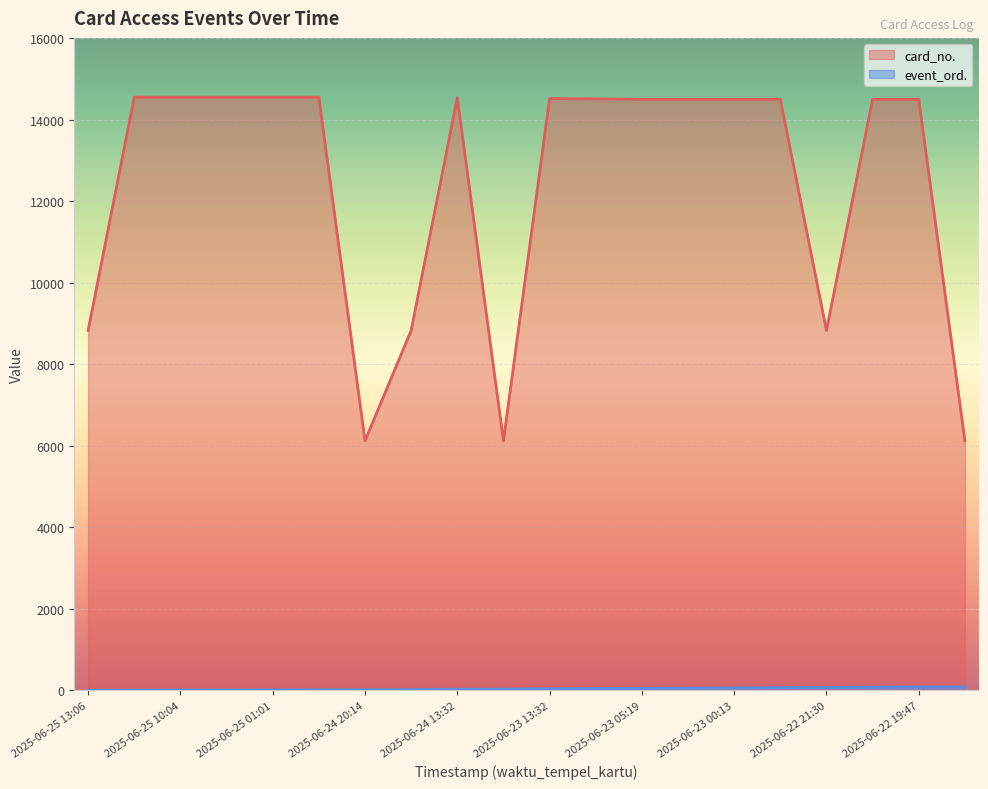

True or false: event_ord. and card_no. intersect in this chart.

False